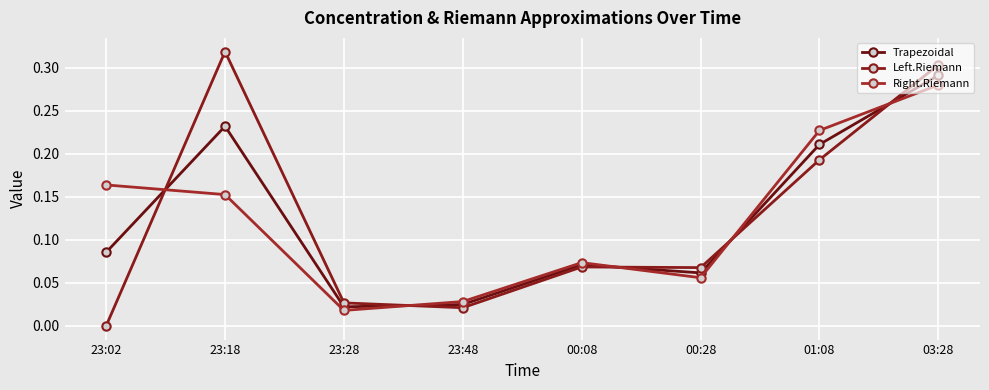

What are all the series names shown in the legend?

Trapezoidal, Left.Riemann, Right.Riemann